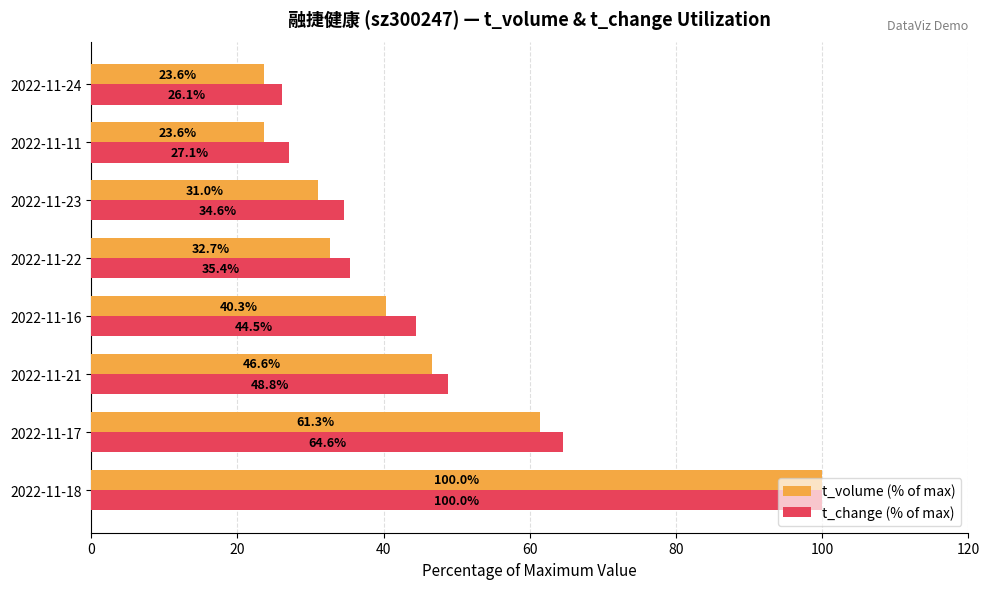

What is the sum of all t_change (% of max) values?

381.1